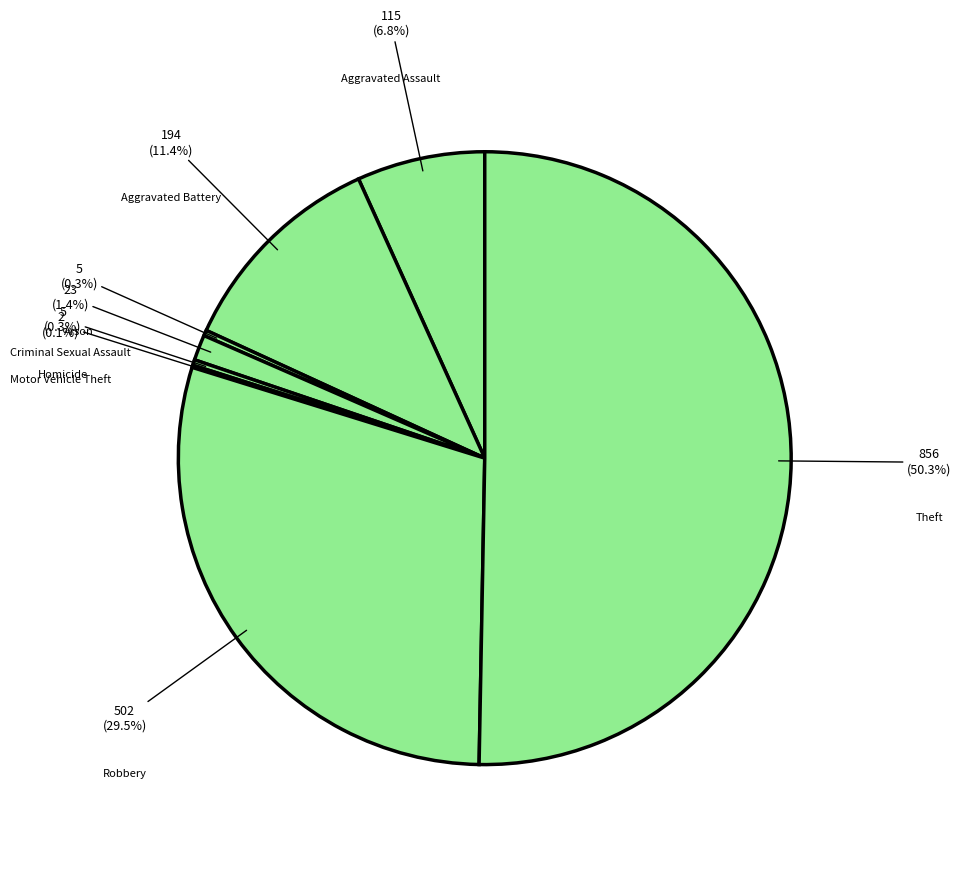

Which has a higher value, Criminal Sexual Assault or Arson?

Criminal Sexual Assault